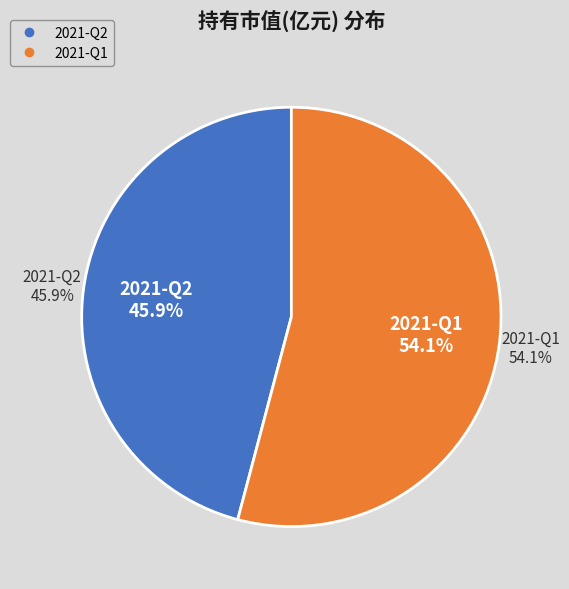

Which has a higher value, 2021-Q1 or 2021-Q2?

2021-Q1